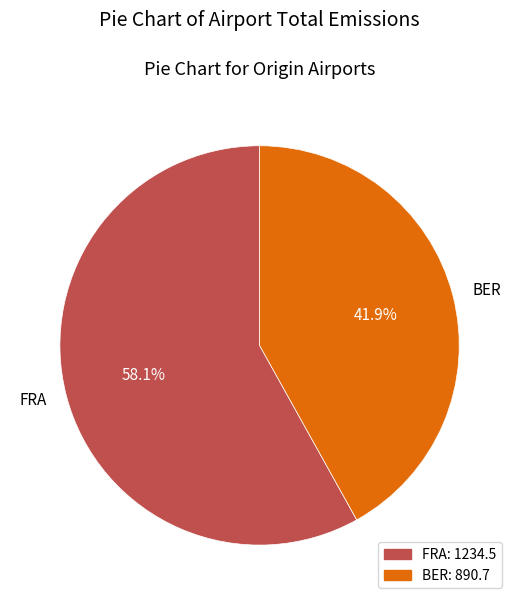

What percentage do BER and FRA together represent?

100.0%